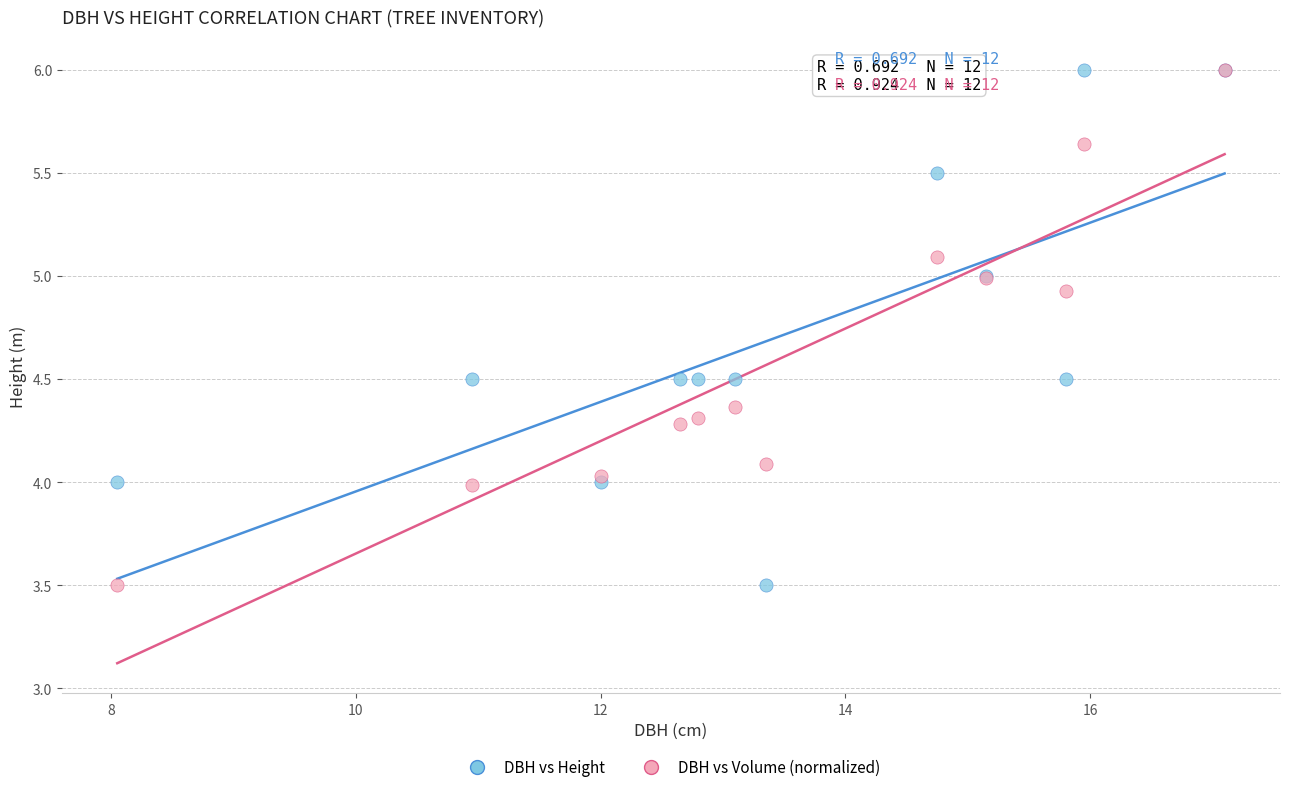

What are all the series names shown in the legend?

DBH vs Height, DBH vs Volume (normalized)